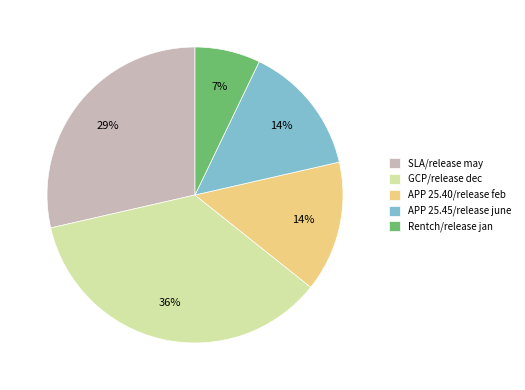

What is the largest slice in the pie chart?

GCP/release dec